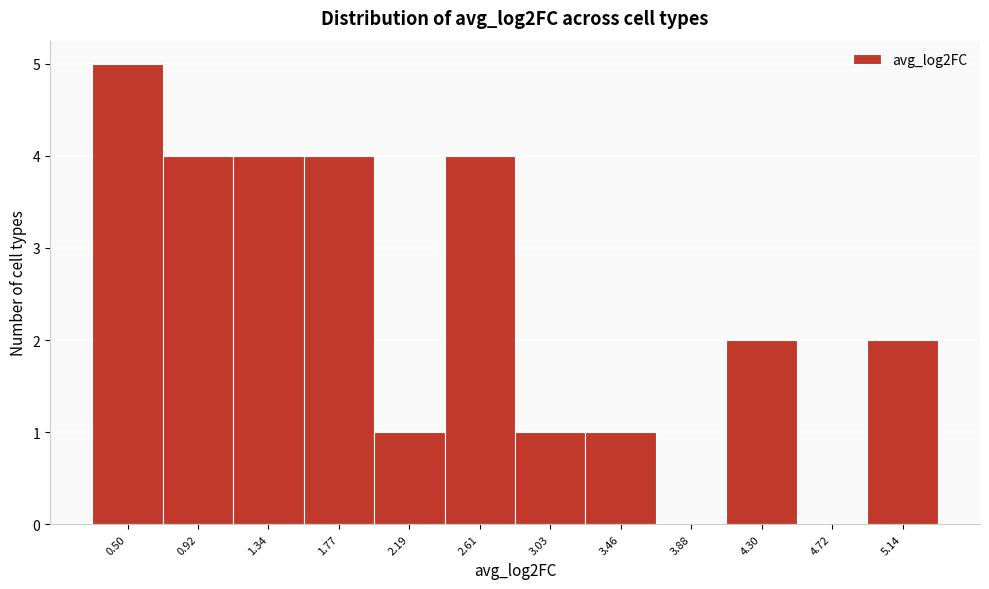

Reading left to right, extract all data points from this chart.

0.50=5	0.92=4	1.34=4	1.77=4	2.19=1	2.61=4	3.03=1	3.46=1	3.88=0	4.30=2	4.72=0	5.14=2